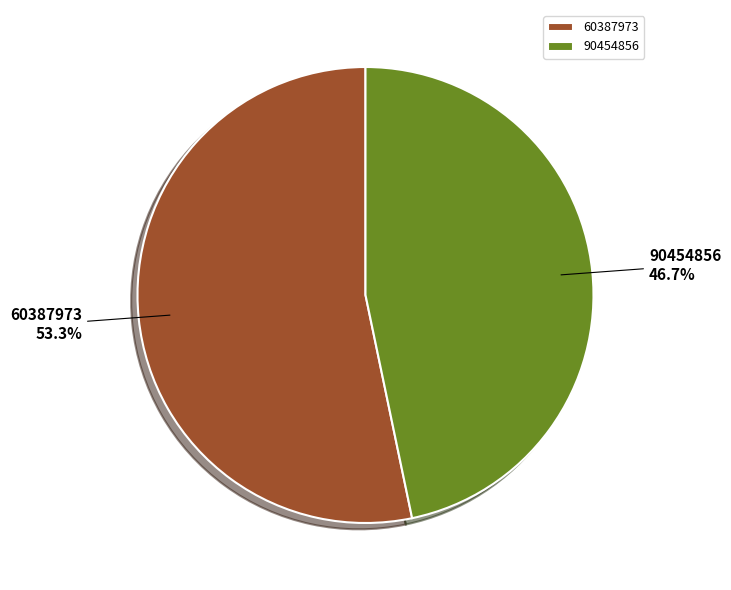

Does 90454856 represent more than half of the total?

No